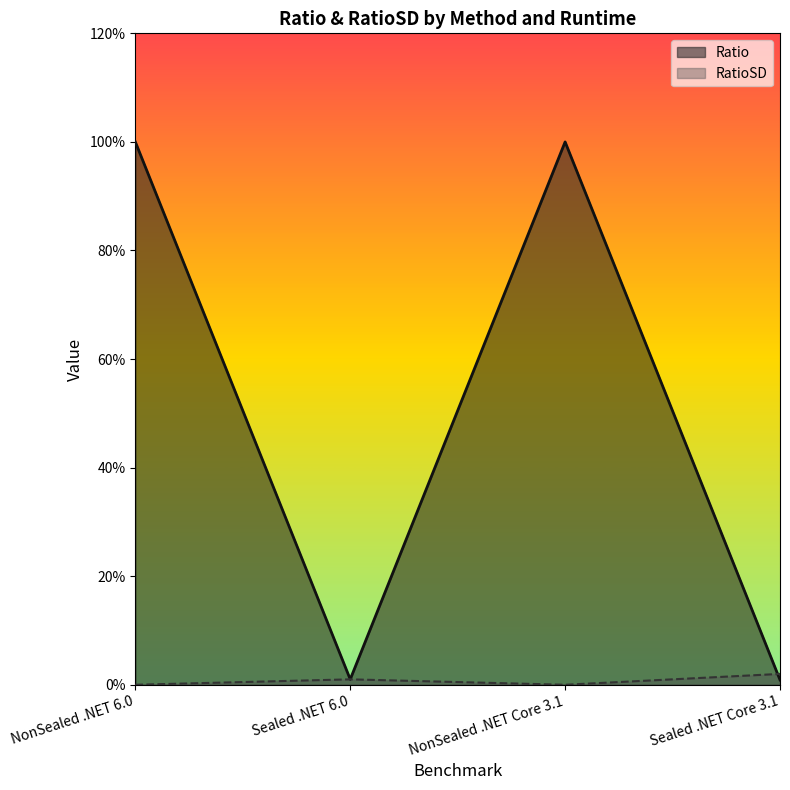

True or false: RatioSD and Ratio cross at least once.

True